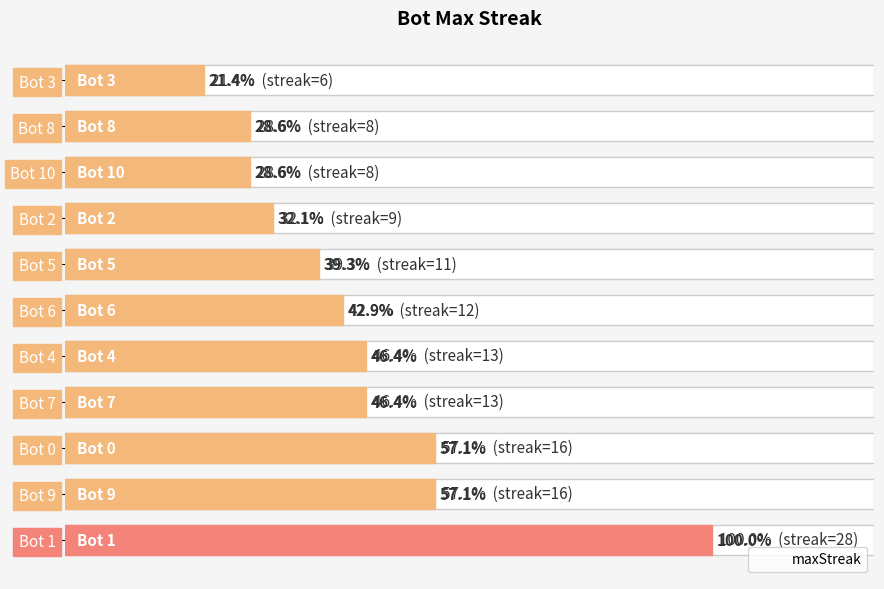

What is the greatest value displayed?

28